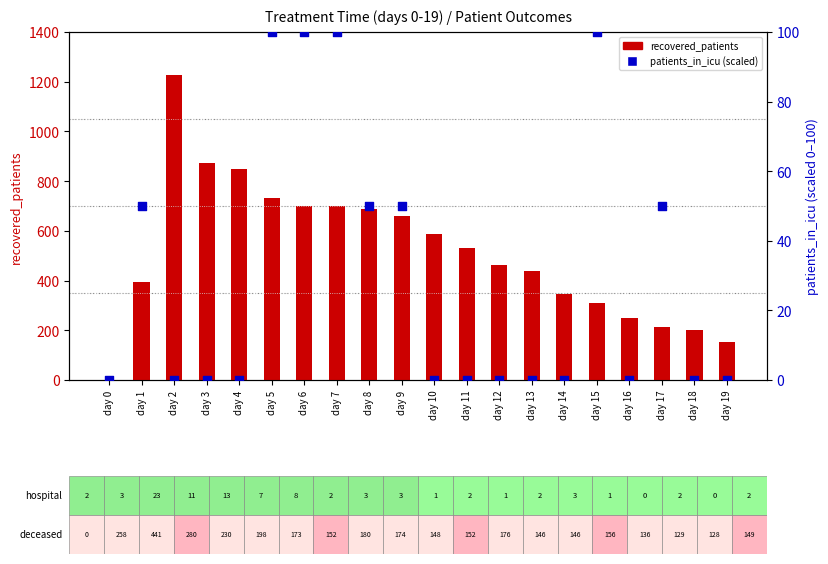

Which series has the widest spread of Y values?

recovered_patients